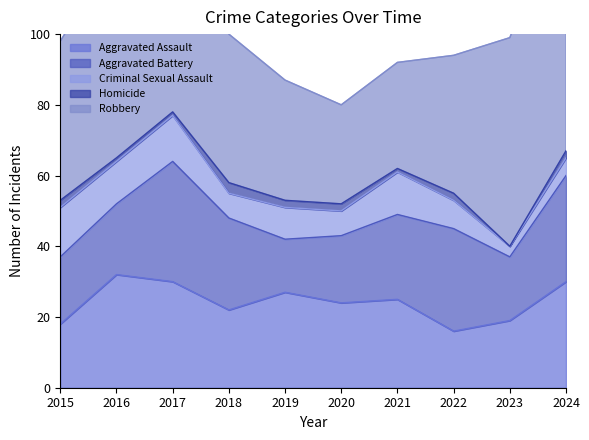

Which series has the largest total across all categories?

Robbery